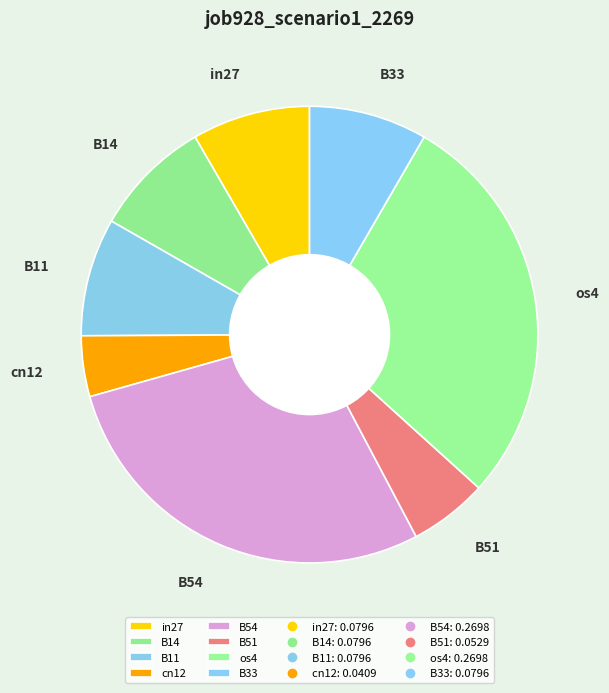

Combined, do B14 and B11 account for over 50%?

No